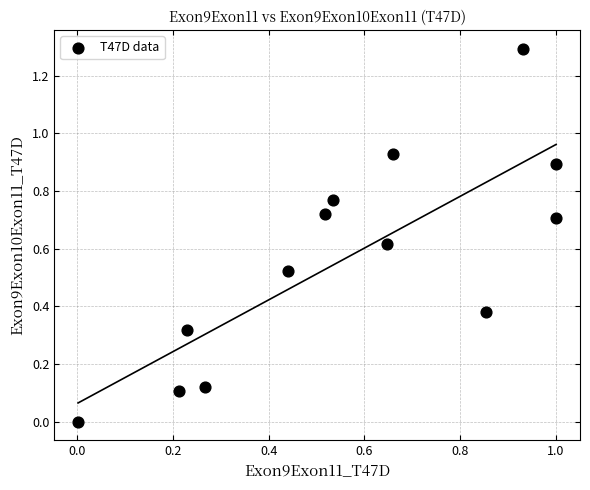

What is the range of X values (max minus min)?

1.0